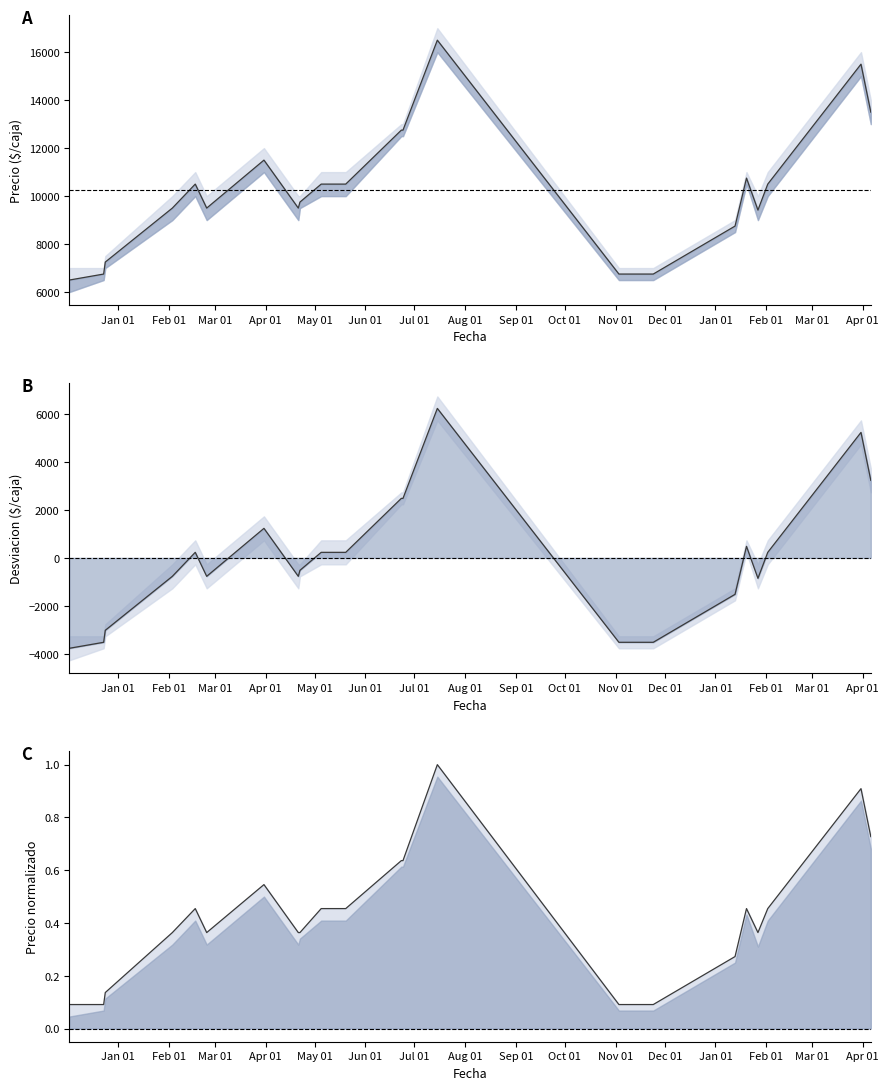

Reading left to right, what are all the values shown in this chart?

Precio promedio ponderado line: -3768.1	-3518.1	-3018.1	-768.1	231.9	-768.1	1231.9	-768.1	-518.1	231.9	231.9	231.9	2481.9	2481.9	6231.9	-3518.1	-3518.1	-1518.1	481.9	-851.1	231.9	5231.9	3231.9
Precio maximo line: 0.1	0.1	0.1	0.4	0.5	0.4	0.5	0.4	0.4	0.5	0.5	0.5	0.6	0.6	1.0	0.1	0.1	0.3	0.5	0.4	0.5	0.9	0.7